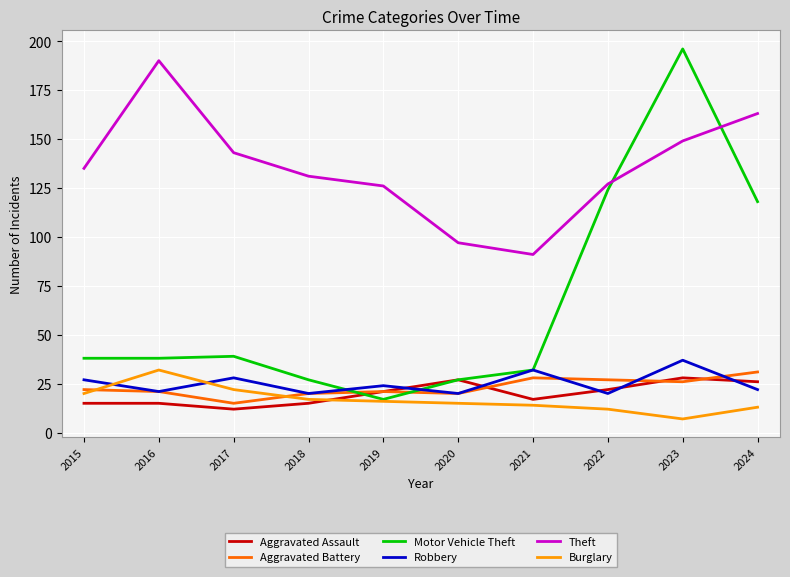

The Robbery series shows 32 at 2020. True or false?

False